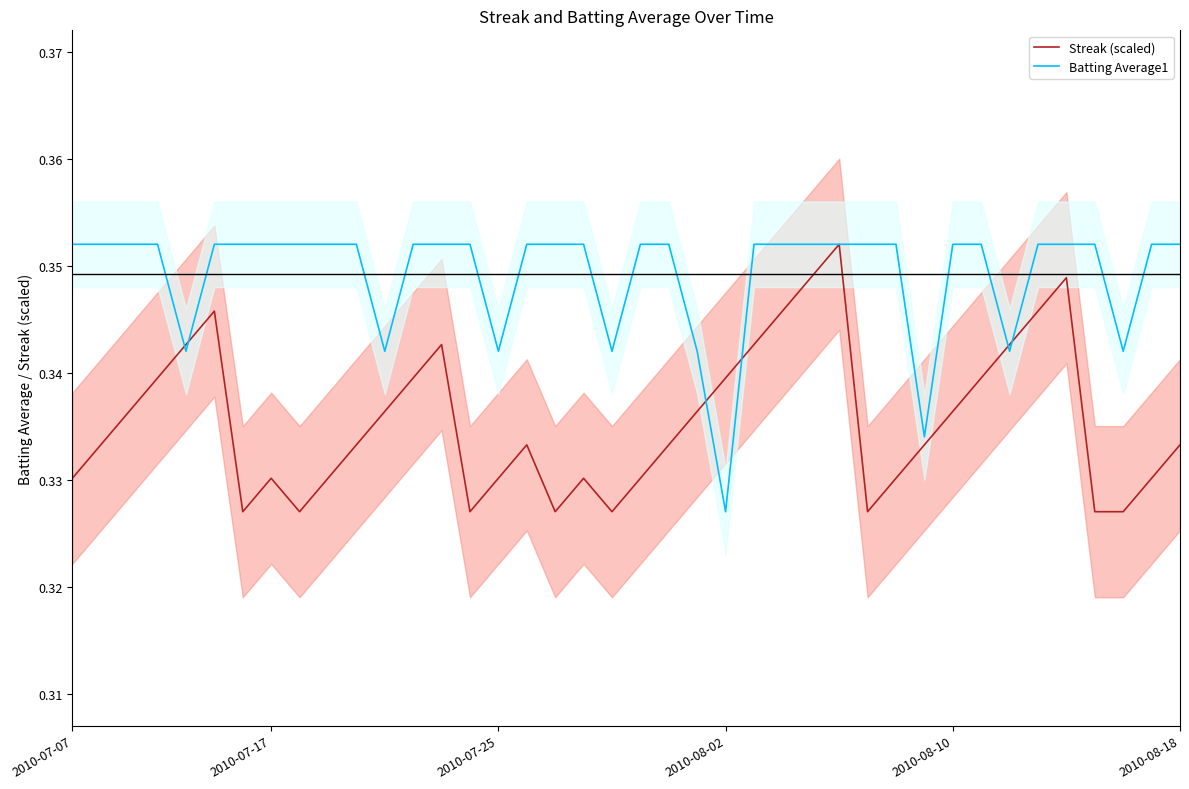

The value of Streak (scaled) at 38 is 0.3. True or false?

True